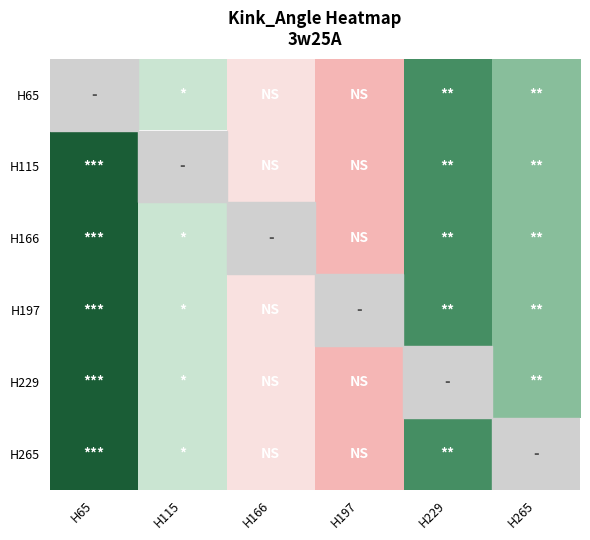

Is the value of H265 at H197 greater than the value of H115 at H197?

No